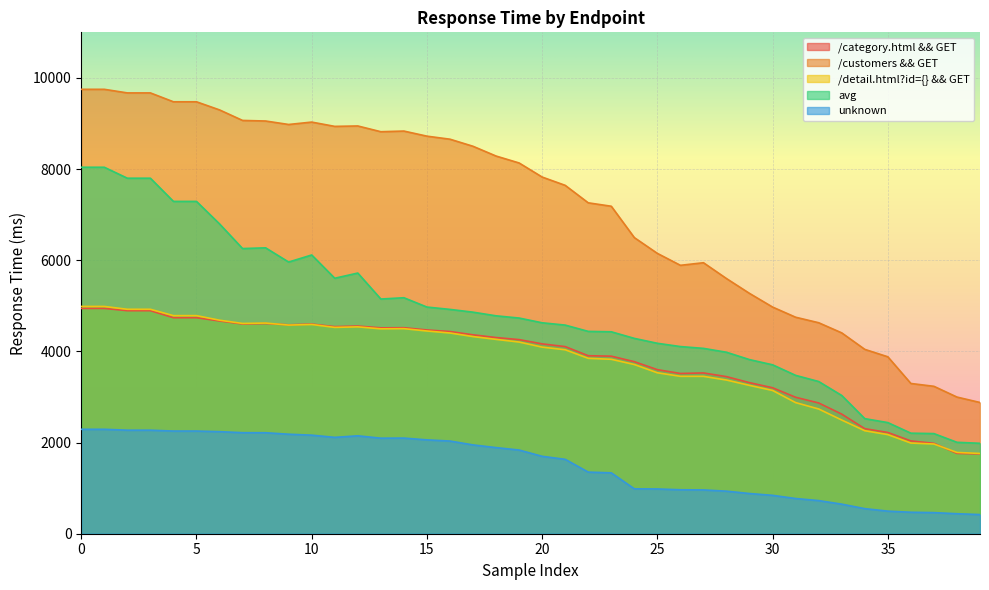

Reading right to left, what are all the values shown in this chart?

/category.html && GET: 1750.9	1762.2	1982.9	2036.0	2220.9	2304.8	2623.8	2868.5	2993.6	3202.3	3313.8	3446.0	3527.6	3515.8	3599.1	3774.7	3895.2	3905.5	4105.2	4165.1	4258.6	4303.7	4363.8	4436.2	4470.4	4519.8	4516.9	4556.3	4543.3	4599.0	4582.9	4611.6	4601.7	4667.7	4739.3	4739.3	4893.3	4893.3	4942.9	4942.9
/customers && GET: 2879.0	2998.2	3234.2	3296.4	3881.8	4044.7	4406.4	4628.7	4749.7	4972.6	5271.9	5597.7	5945.3	5888.5	6150.3	6496.7	7184.6	7259.6	7643.1	7825.0	8134.0	8286.1	8500.1	8655.5	8722.2	8834.0	8819.6	8945.9	8936.7	9030.9	8978.4	9054.5	9067.3	9298.3	9476.3	9476.3	9671.1	9671.1	9750.0	9750.0
/detail.html?id={} && GET: 1760.8	1783.0	1968.6	1989.6	2174.8	2259.9	2494.4	2736.8	2876.6	3143.0	3254.5	3371.7	3452.7	3453.5	3530.8	3712.2	3826.9	3848.1	4036.0	4094.0	4205.3	4263.8	4325.5	4403.9	4447.7	4498.9	4495.0	4538.6	4526.8	4590.6	4577.3	4621.7	4613.1	4684.4	4784.5	4784.5	4924.0	4924.0	4986.4	4986.4
avg: 1983.9	2005.7	2196.8	2205.9	2438.0	2524.8	3032.9	3339.1	3474.2	3705.7	3819.6	3981.2	4066.5	4106.0	4177.9	4285.5	4430.3	4439.1	4577.2	4627.8	4731.7	4780.6	4860.6	4921.5	4973.0	5177.4	5149.0	5718.8	5605.0	6115.3	5960.2	6272.1	6256.3	6797.3	7290.8	7290.8	7799.7	7799.7	8040.1	8040.1
unknown: 420.1	438.7	463.0	471.2	495.6	550.1	648.8	726.8	772.3	842.0	881.8	933.7	960.8	964.4	982.0	985.0	1335.6	1351.9	1632.1	1698.4	1835.9	1889.4	1948.5	2033.3	2059.0	2098.3	2096.2	2148.1	2114.2	2162.5	2183.1	2215.7	2216.7	2239.5	2252.5	2252.5	2271.4	2271.4	2291.3	2291.3